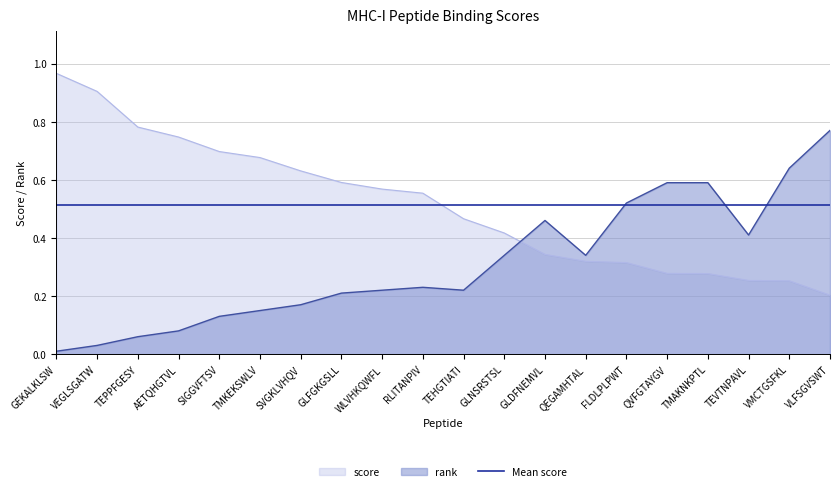

How many intersections are there between score and rank?

1